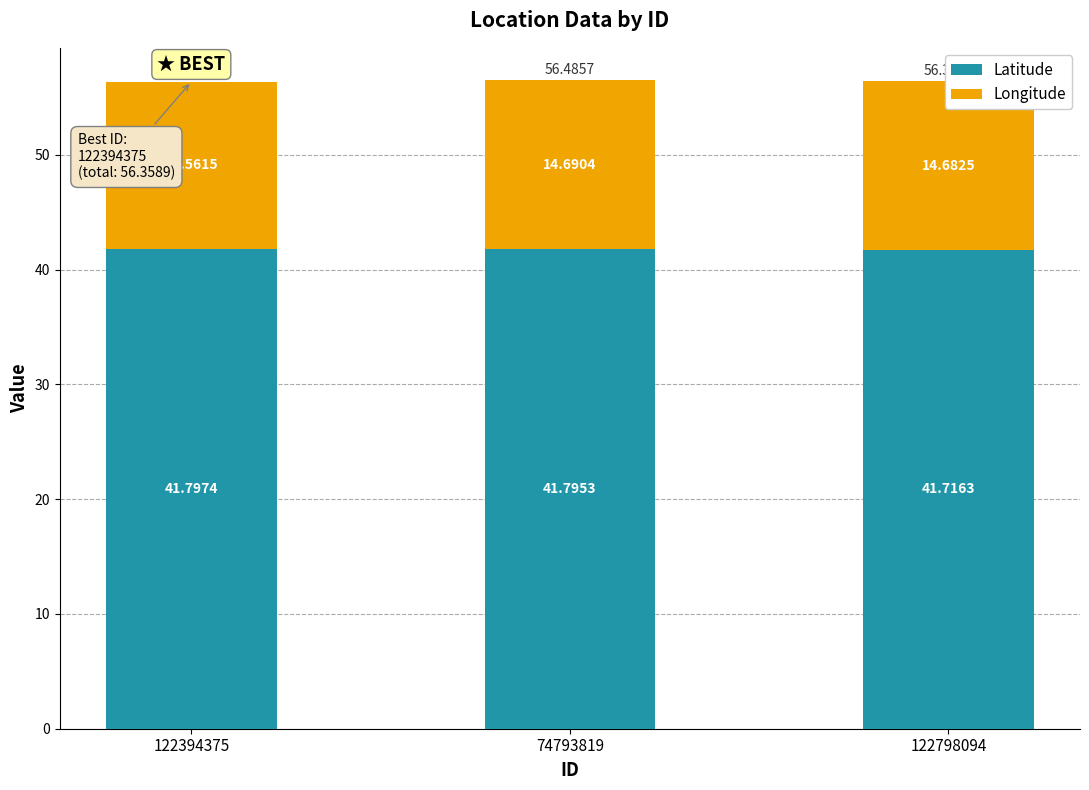

What is the sum of all Latitude values?

125.3